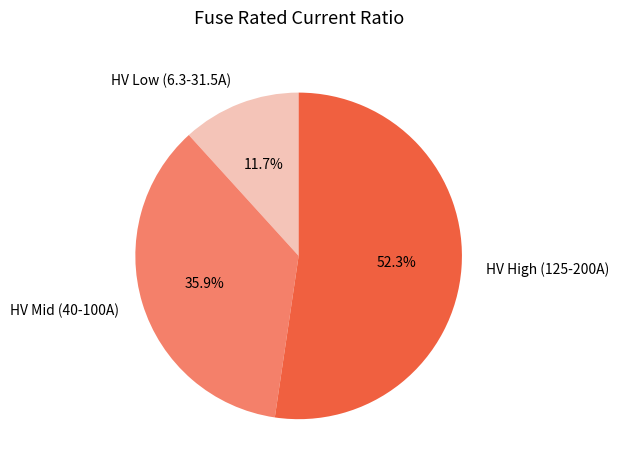

What is the largest slice in the pie chart?

HV High (125-200A)